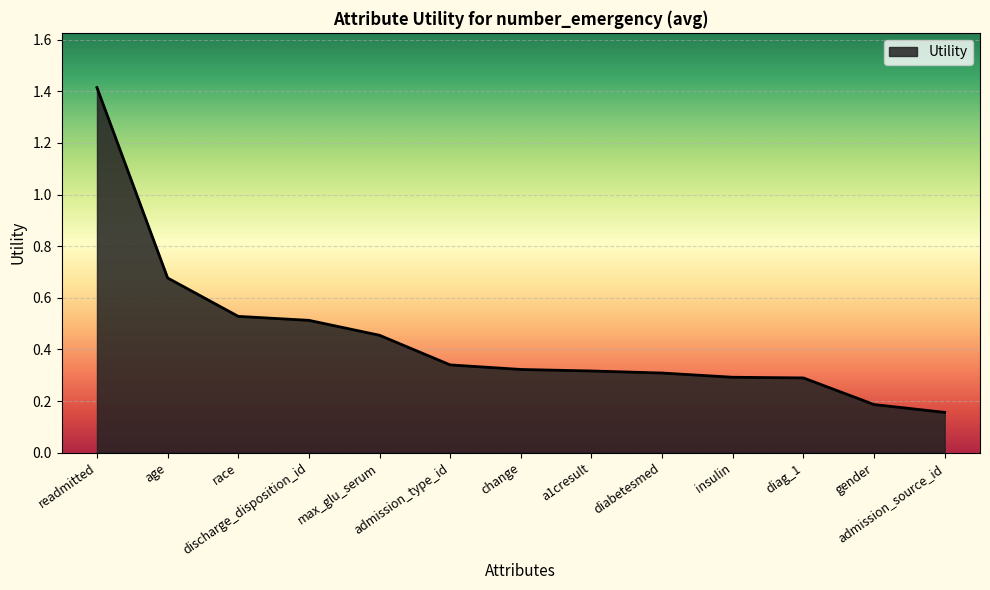

How many values are between 0 and 1?

12